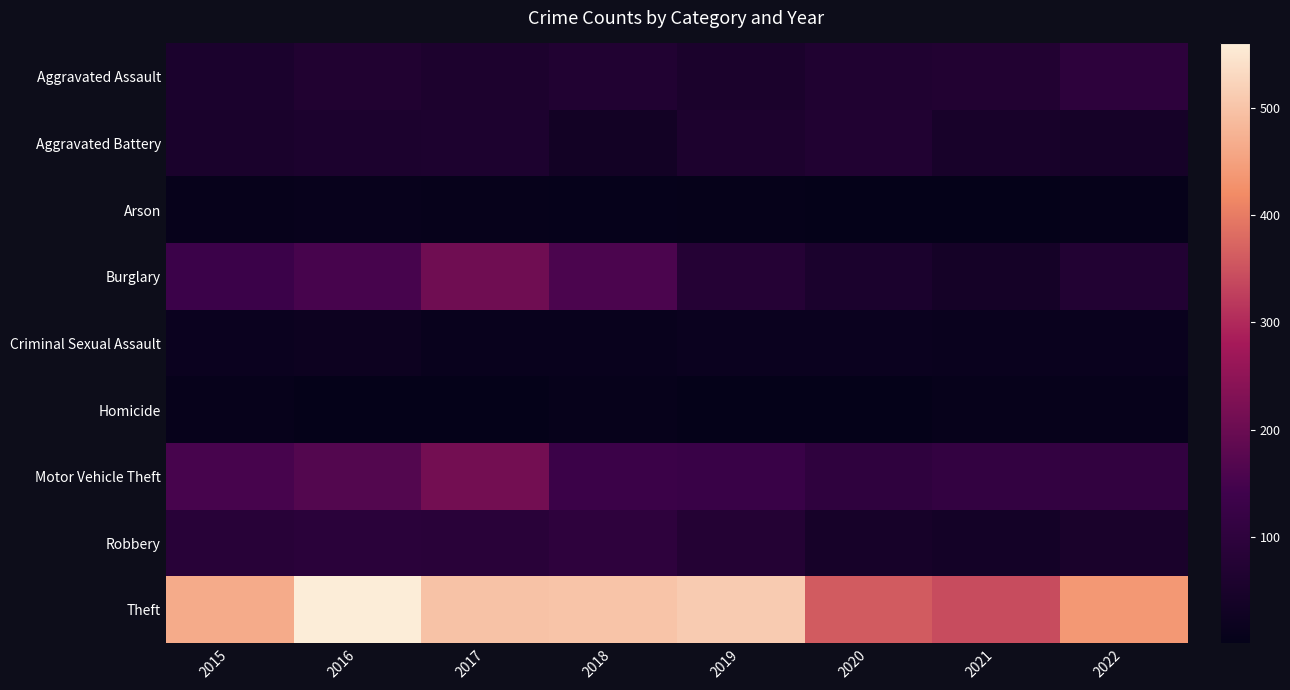

List the series in order of their peak value, lowest first.

Homicide, Arson, Criminal Sexual Assault, Aggravated Battery, Aggravated Assault, Robbery, Burglary, Motor Vehicle Theft, Theft